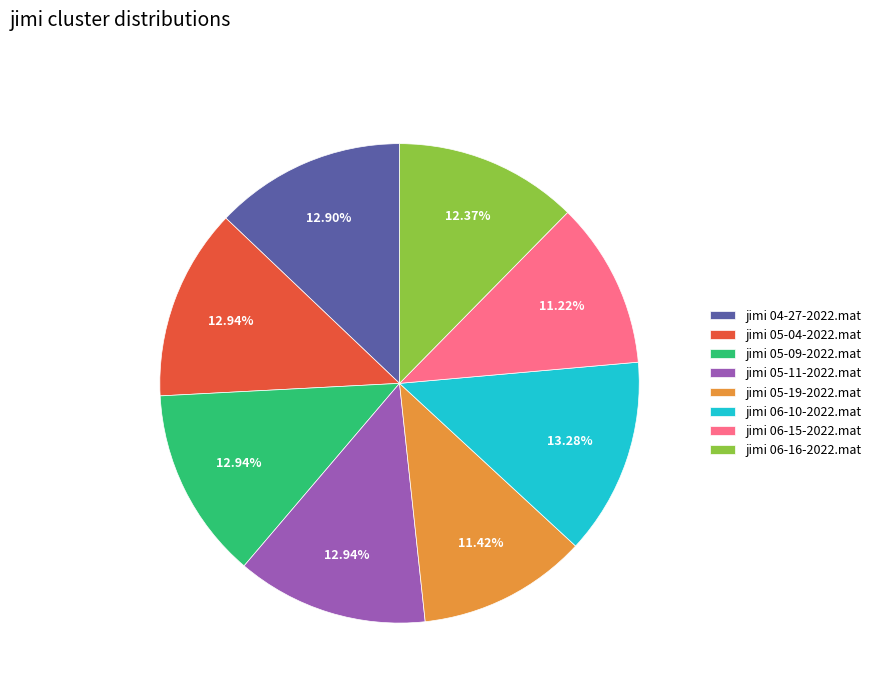

To the nearest percent, what is the difference between the largest and smallest slice percentages?

2%